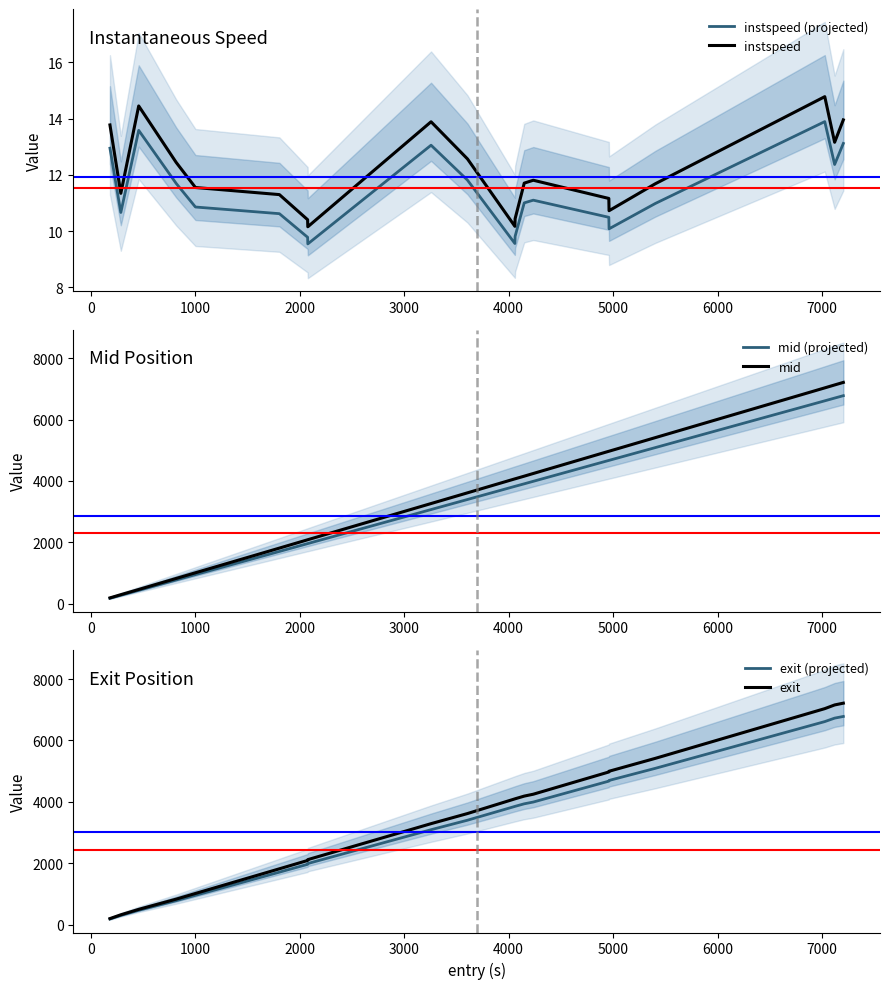

True or false: mid (projected) and mid cross at least once.

False